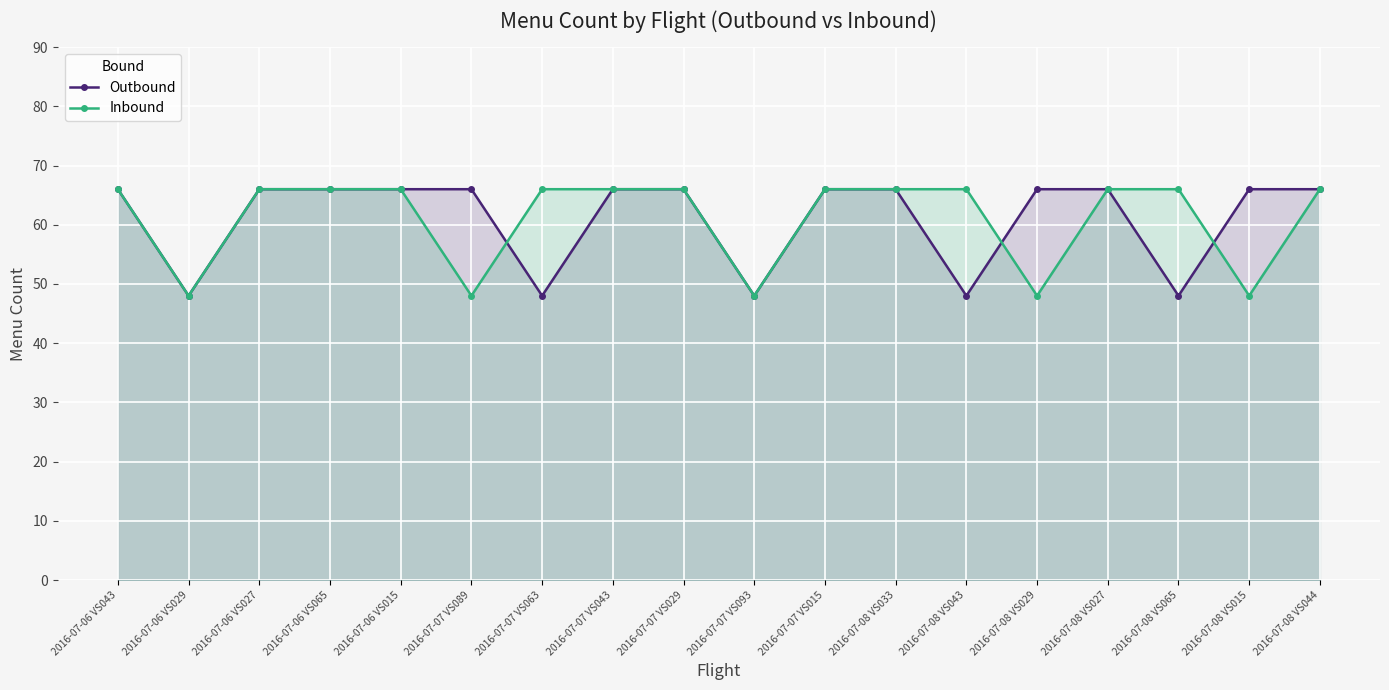

What is the difference between the second highest and minimum values in the Inbound series?

18